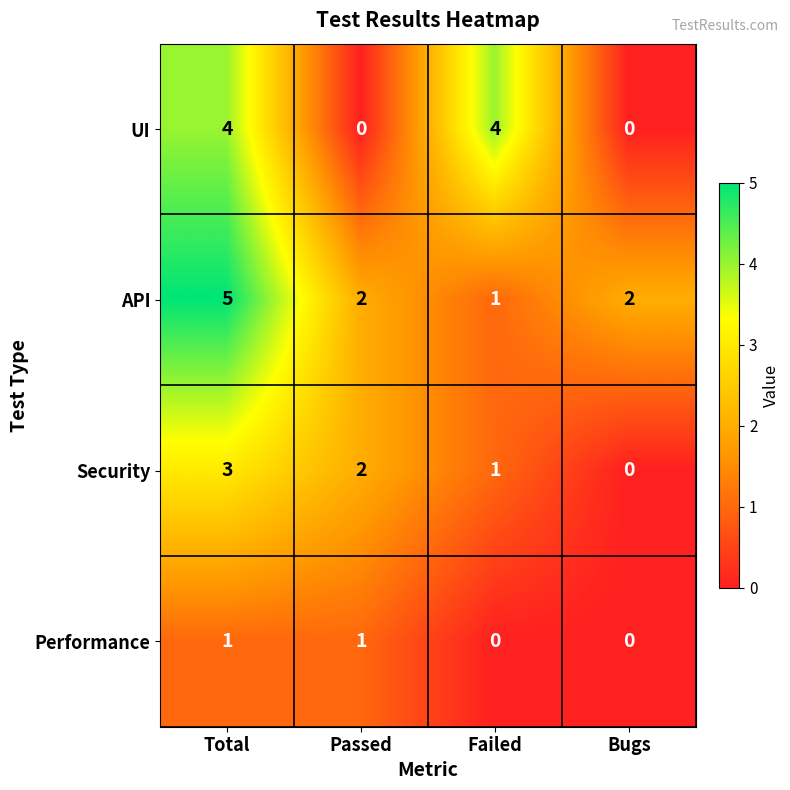

Which series changed the most between Total and Failed?

API